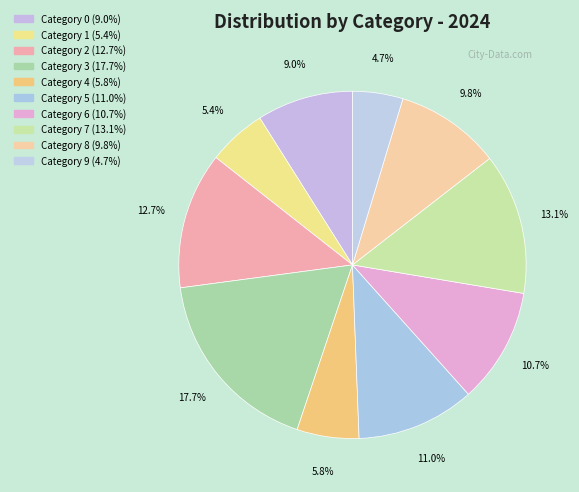

What is the largest slice in the pie chart?

Category 3 (17.7%)